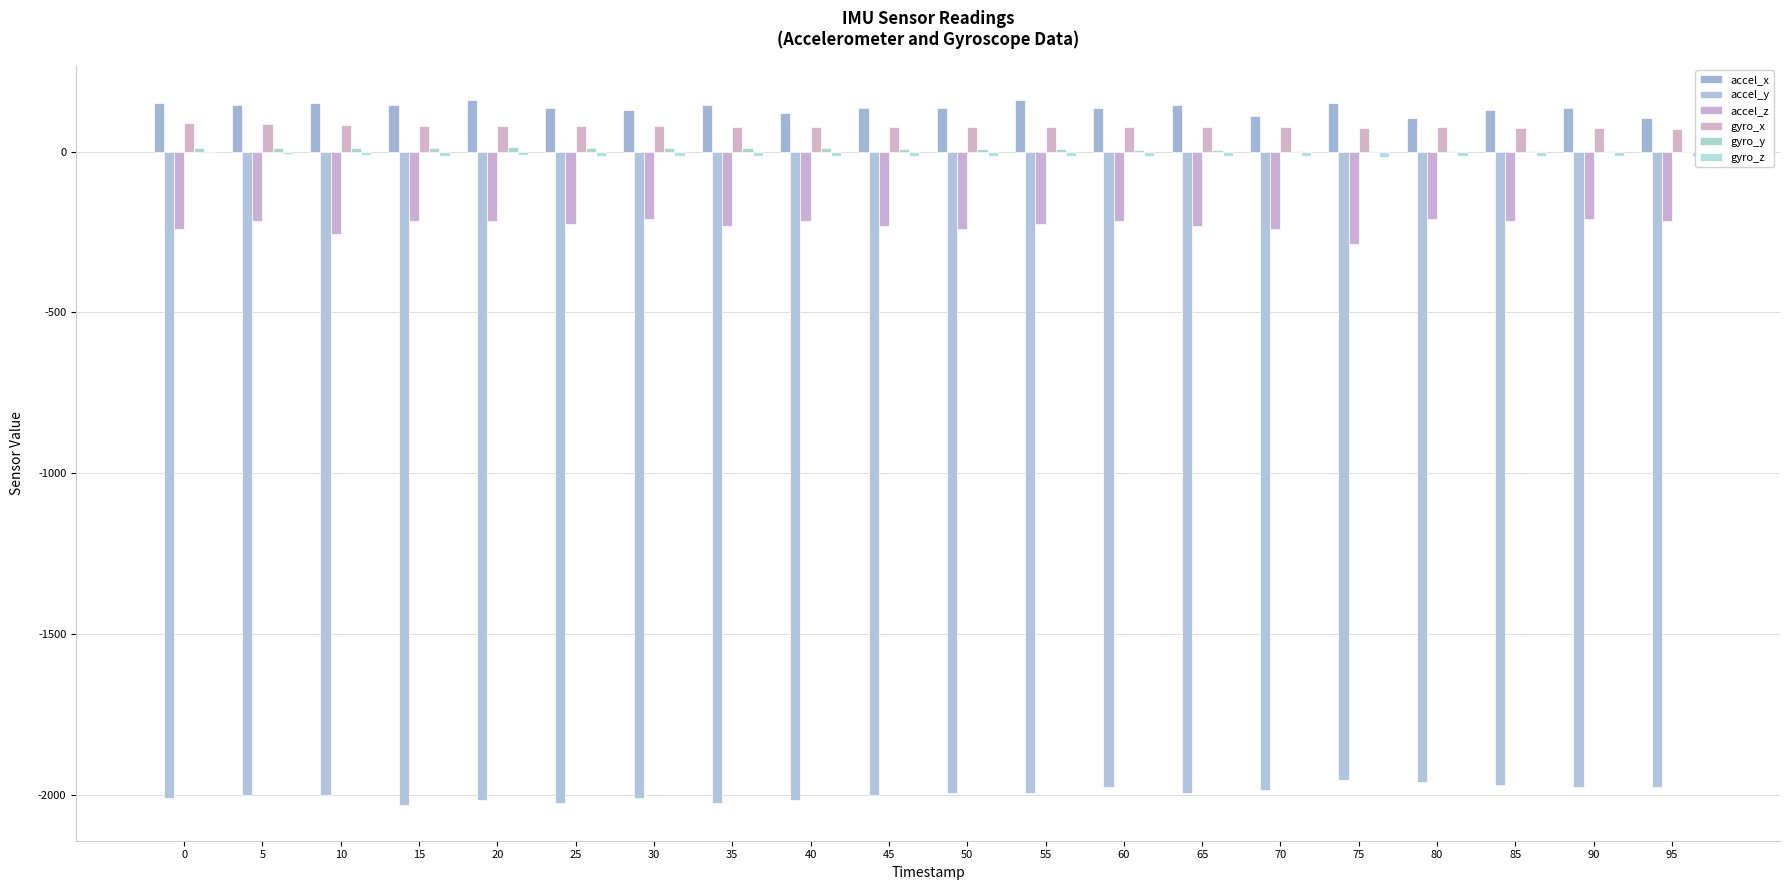

At which category is the sum across all series the highest?

5